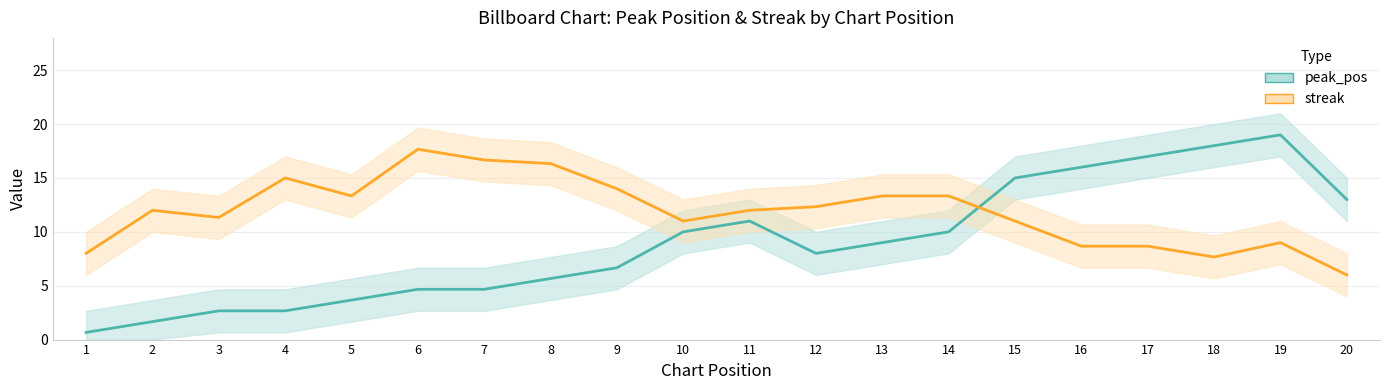

Which series has the largest range (max minus min)?

peak_pos_line